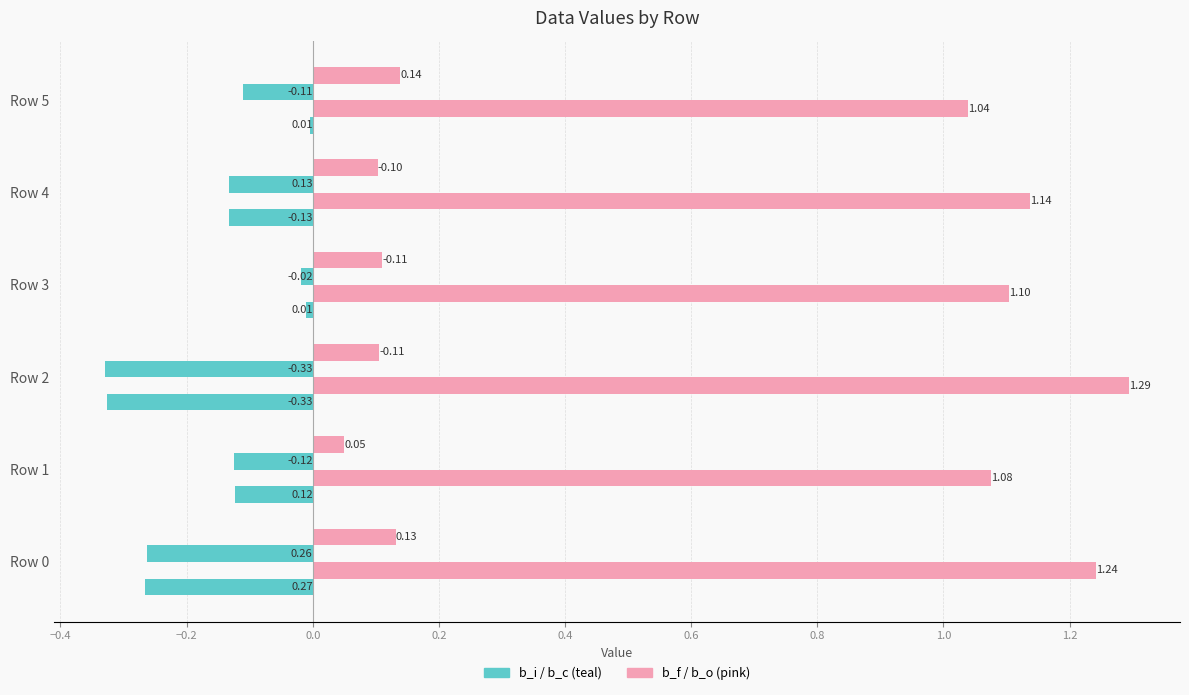

Count the number of categories in the chart.

6